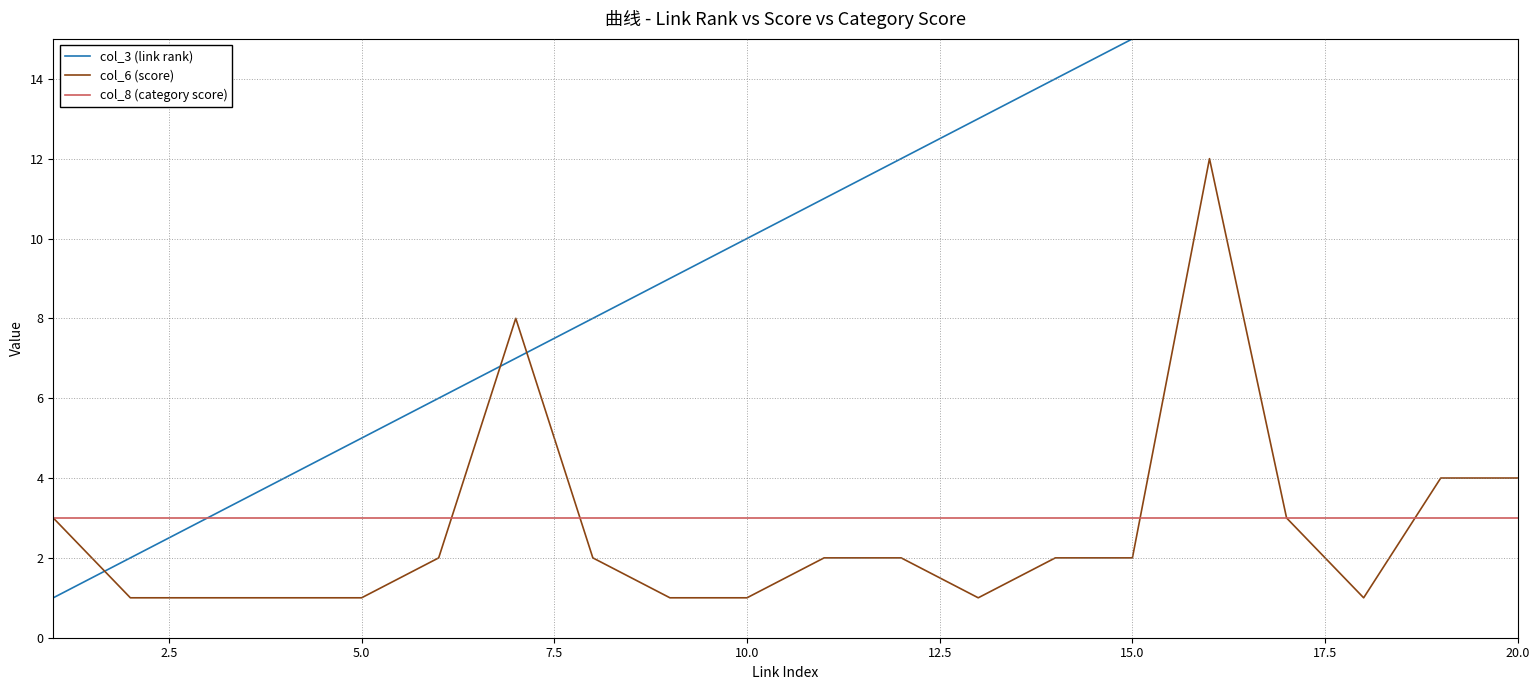

Which series has the largest total across all categories?

col_3 (link rank)